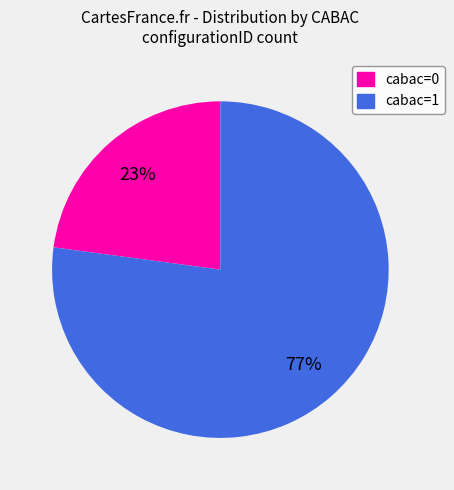

Which has a higher value, cabac=0 or cabac=1?

cabac=1